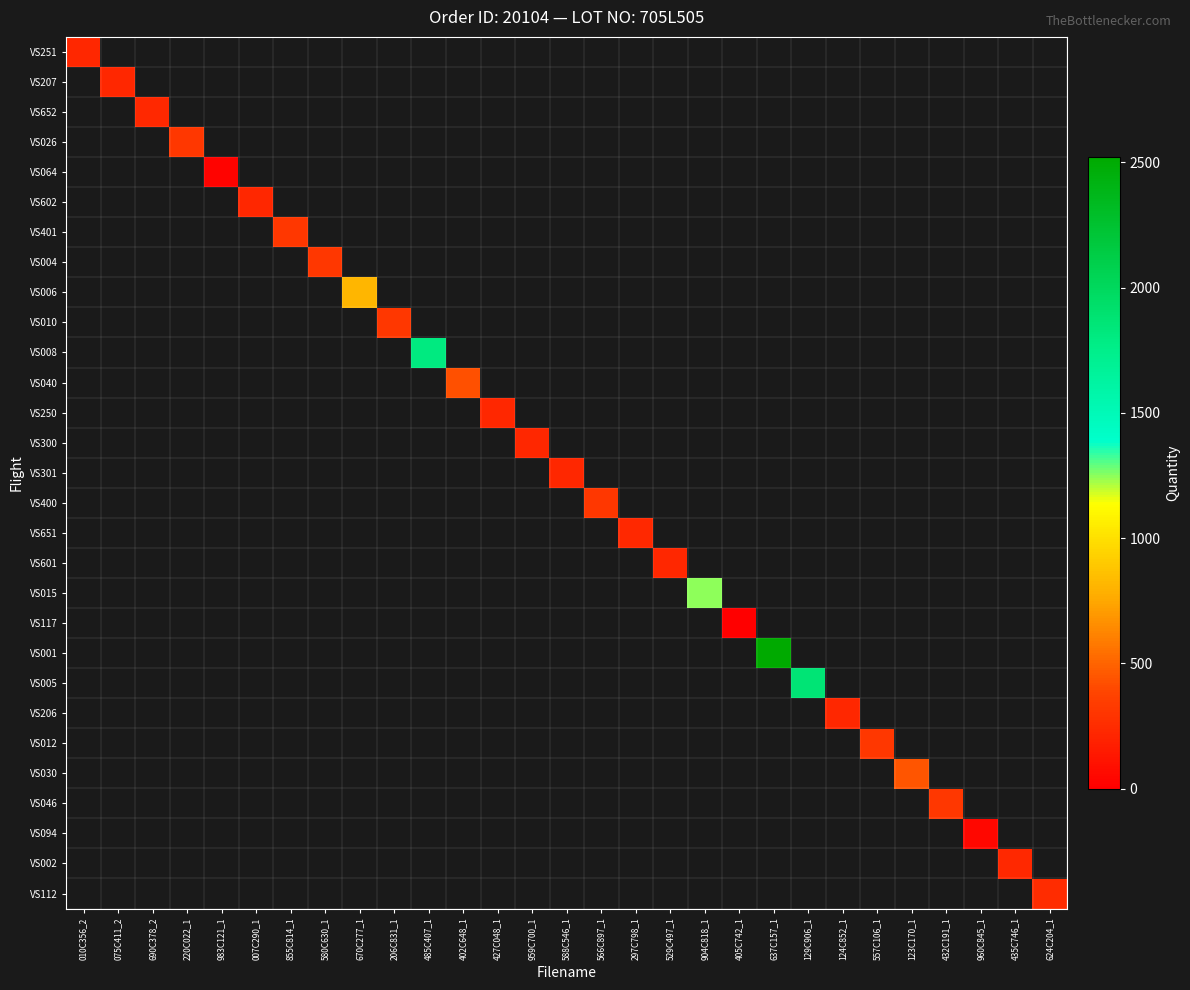

At 432C191_1, list the series in order from largest to smallest.

VS251, VS207, VS652, VS026, VS064, VS602, VS401, VS004, VS006, VS010, VS008, VS040, VS250, VS300, VS301, VS400, VS651, VS601, VS015, VS117, VS001, VS005, VS206, VS012, VS030, VS046, VS094, VS002, VS112